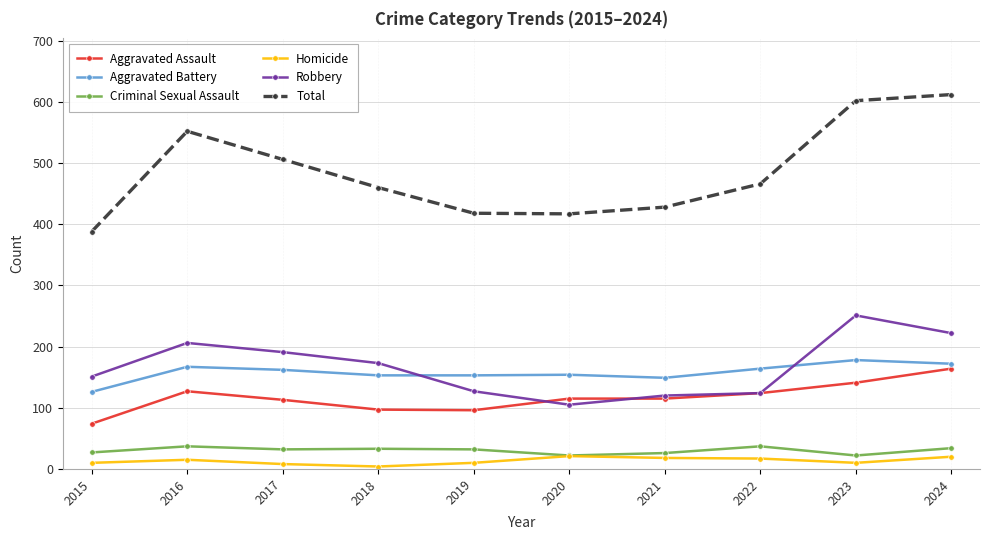

Is the value of Total at 2016 greater than the value of Aggravated Assault at 2023?

Yes